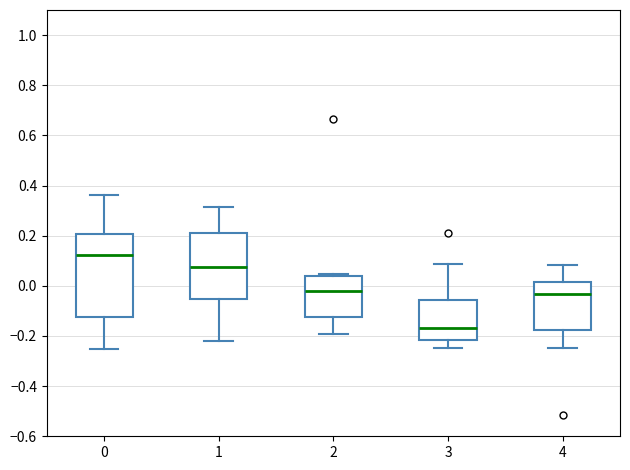

Comparing the boxes themselves (not the whiskers), which one is the tallest?

0